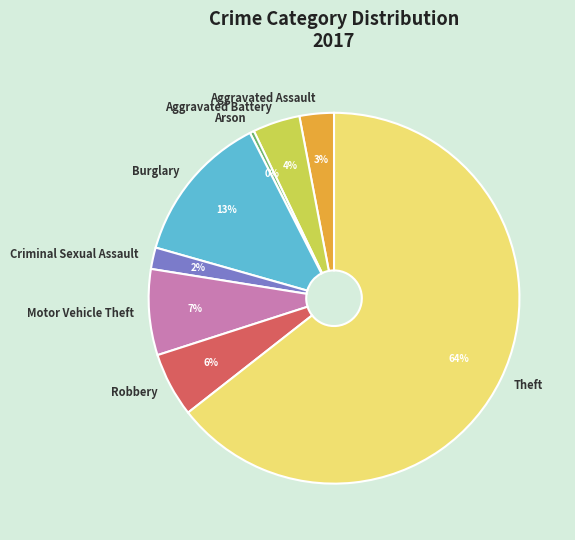

Is there a majority slice in this chart?

Yes